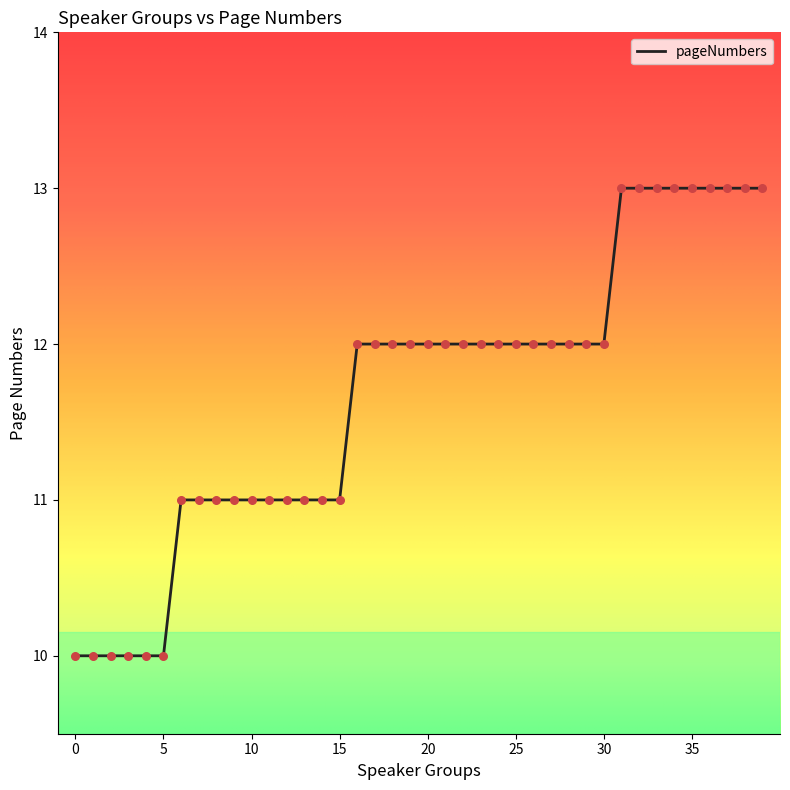

What is the maximum value shown in the chart?

13